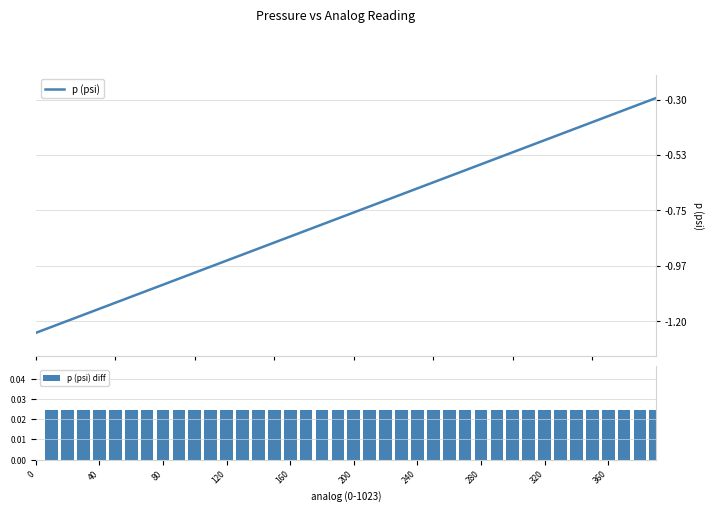

How many positive values does the p (psi) diff series have?

39